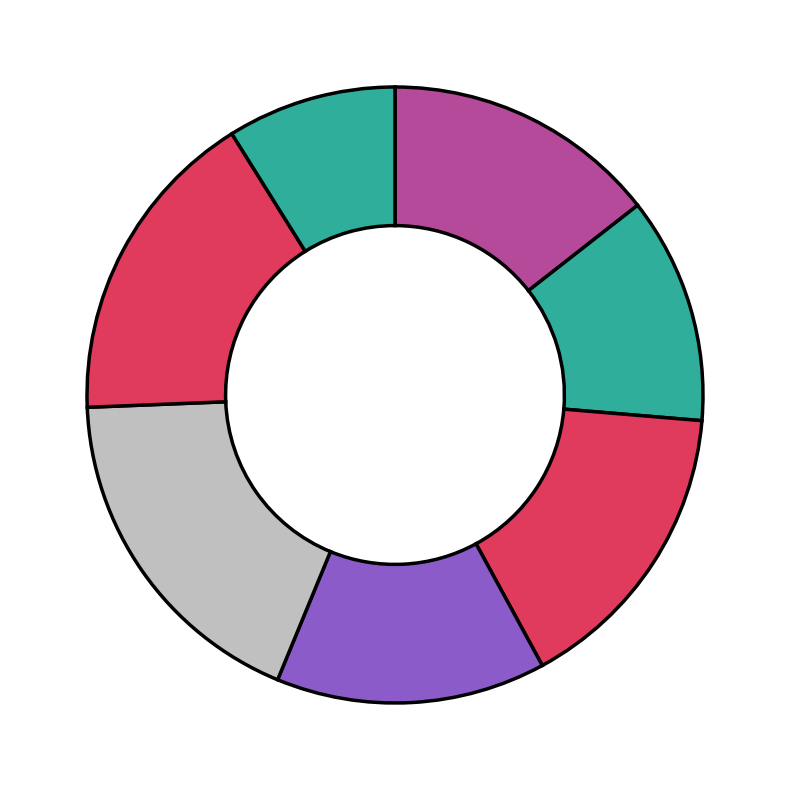

Count the number of slices in the pie.

7